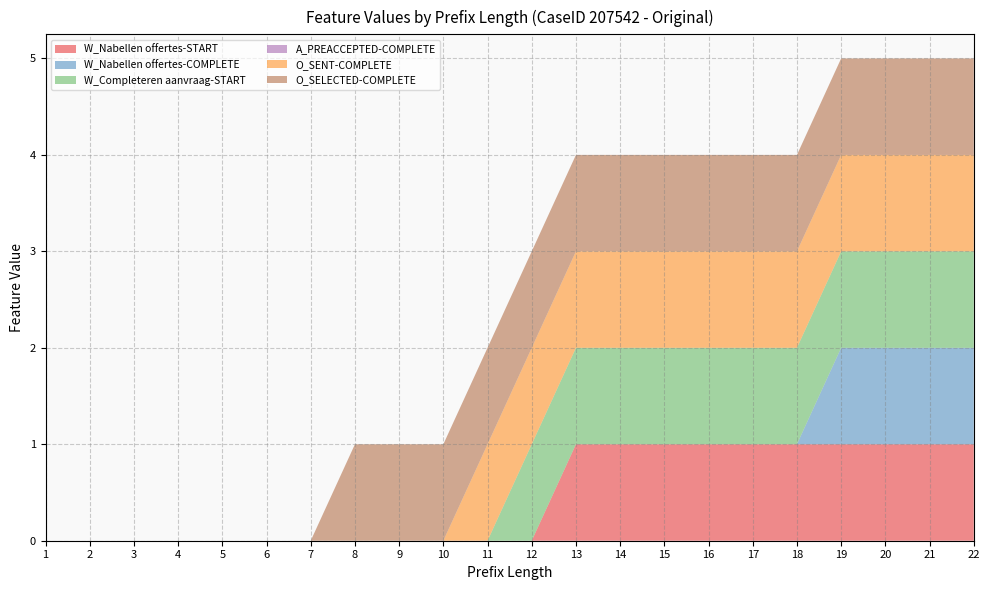

Reading left to right, what are all the values shown in this chart?

W_Nabellen offertes-START: 1=0	2=0	3=0	4=0	5=0	6=0	7=0	8=0	9=0	10=0	11=0	12=0	13=1	14=1	15=1	16=1	17=1	18=1	19=1	20=1	21=1	22=1
W_Nabellen offertes-COMPLETE: 1=0	2=0	3=0	4=0	5=0	6=0	7=0	8=0	9=0	10=0	11=0	12=0	13=0	14=0	15=0	16=0	17=0	18=0	19=1	20=1	21=1	22=1
W_Completeren aanvraag-START: 1=0	2=0	3=0	4=0	5=0	6=0	7=0	8=0	9=0	10=0	11=0	12=1	13=1	14=1	15=1	16=1	17=1	18=1	19=1	20=1	21=1	22=1
A_PREACCEPTED-COMPLETE: 1=0	2=0	3=0	4=0	5=0	6=0	7=0	8=0	9=0	10=0	11=0	12=0	13=0	14=0	15=0	16=0	17=0	18=0	19=0	20=0	21=0	22=0
O_SENT-COMPLETE: 1=0	2=0	3=0	4=0	5=0	6=0	7=0	8=0	9=0	10=0	11=1	12=1	13=1	14=1	15=1	16=1	17=1	18=1	19=1	20=1	21=1	22=1
O_SELECTED-COMPLETE: 1=0	2=0	3=0	4=0	5=0	6=0	7=0	8=1	9=1	10=1	11=1	12=1	13=1	14=1	15=1	16=1	17=1	18=1	19=1	20=1	21=1	22=1